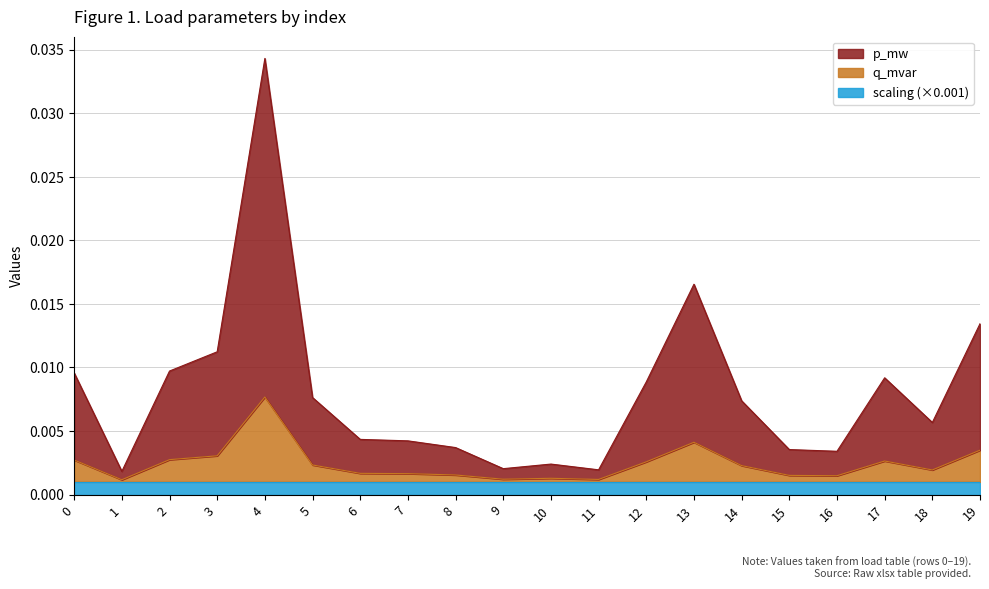

Which category has the highest value across all series?

4